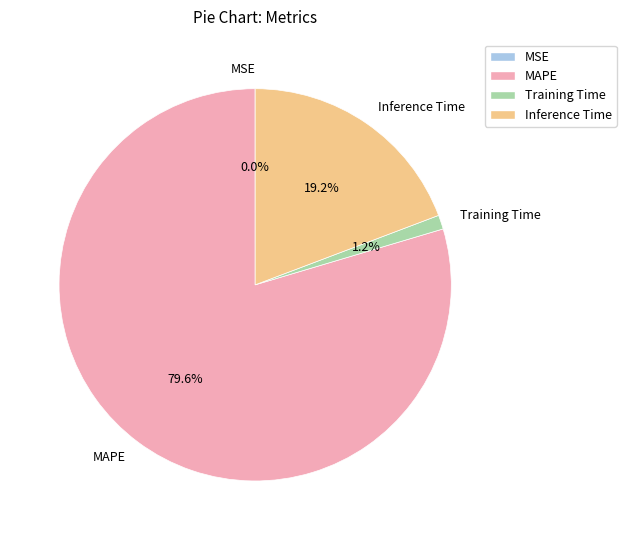

To the nearest percent, what portion does Training Time represent?

1%